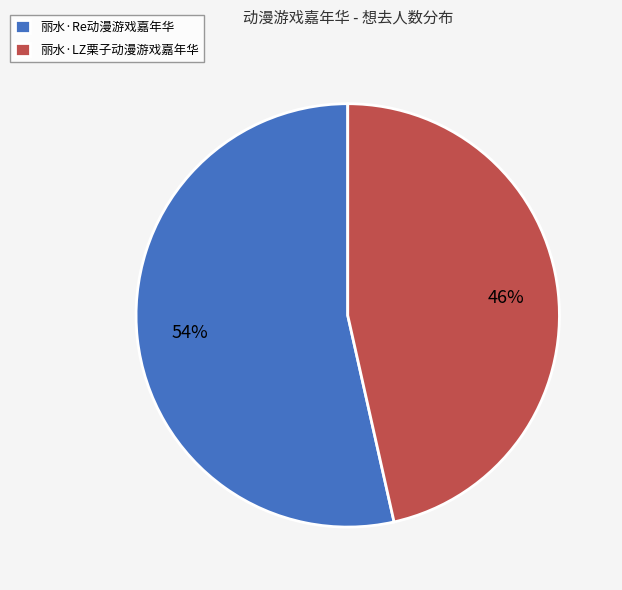

To the nearest percent, what percentage of the pie is 丽水·LZ栗子动漫游戏嘉年华?

46%